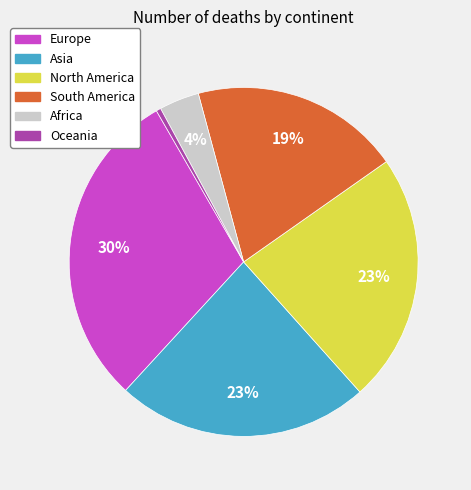

To the nearest percent, what portion does North America represent?

23%